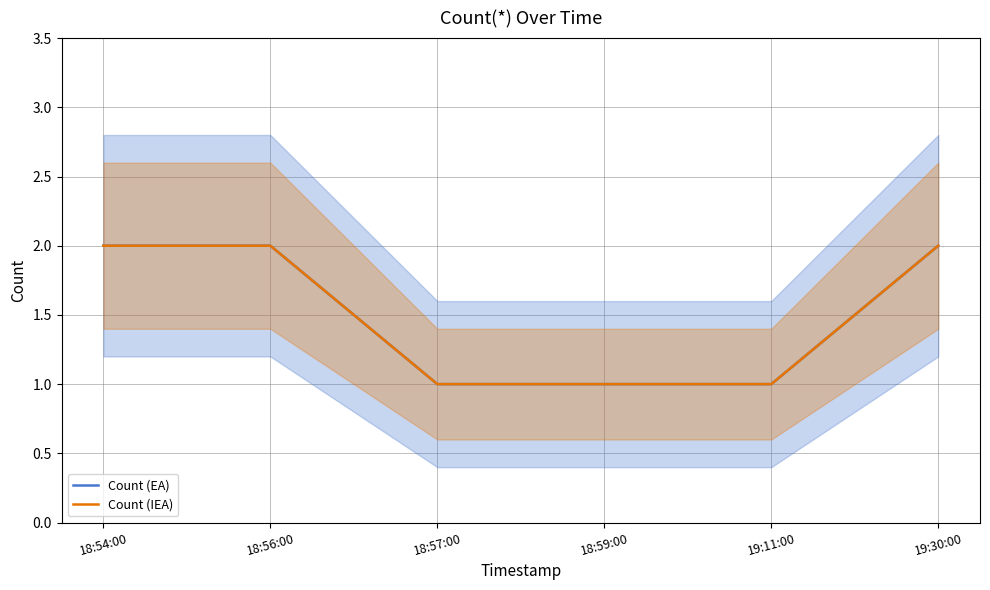

How many values in the Count (IEA) series are below 2?

3